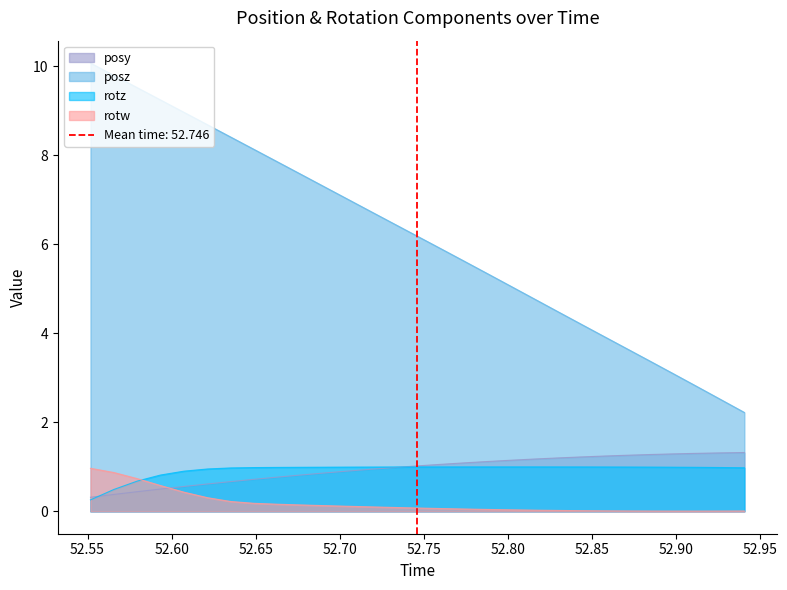

How many lines are shown in the chart?

4